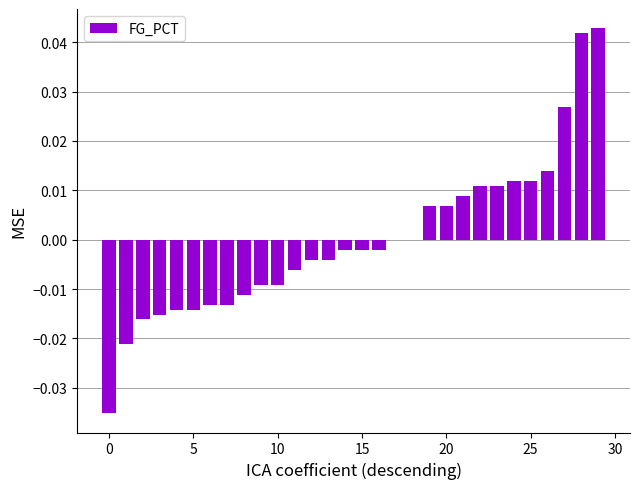

What is the difference between the second highest and second lowest values?

0.1